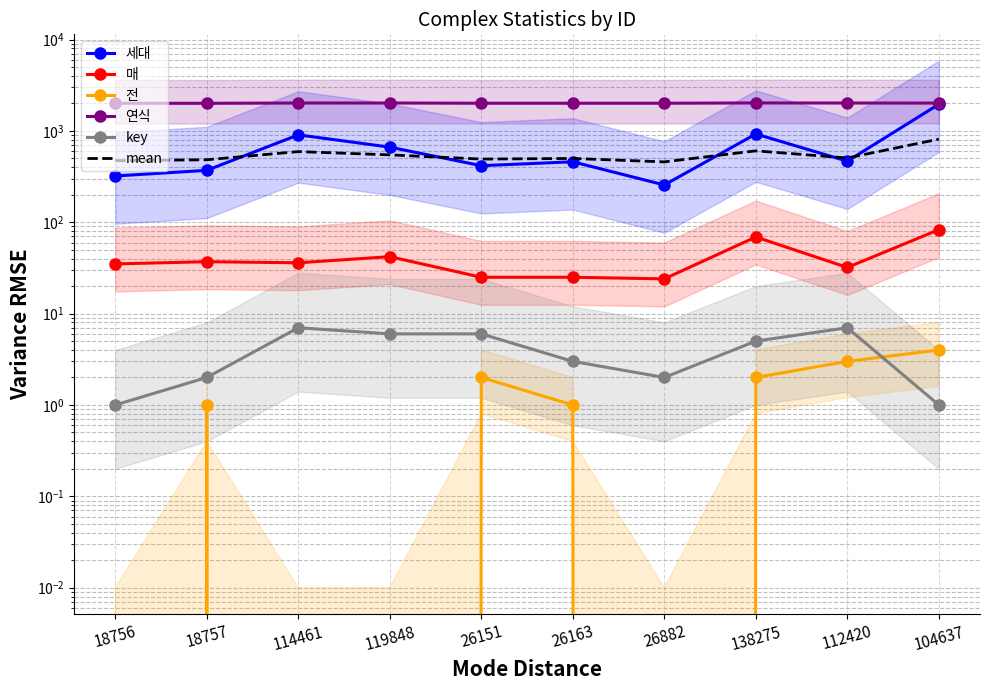

The value of 연식 at 138275 is 2023.0. True or false?

True